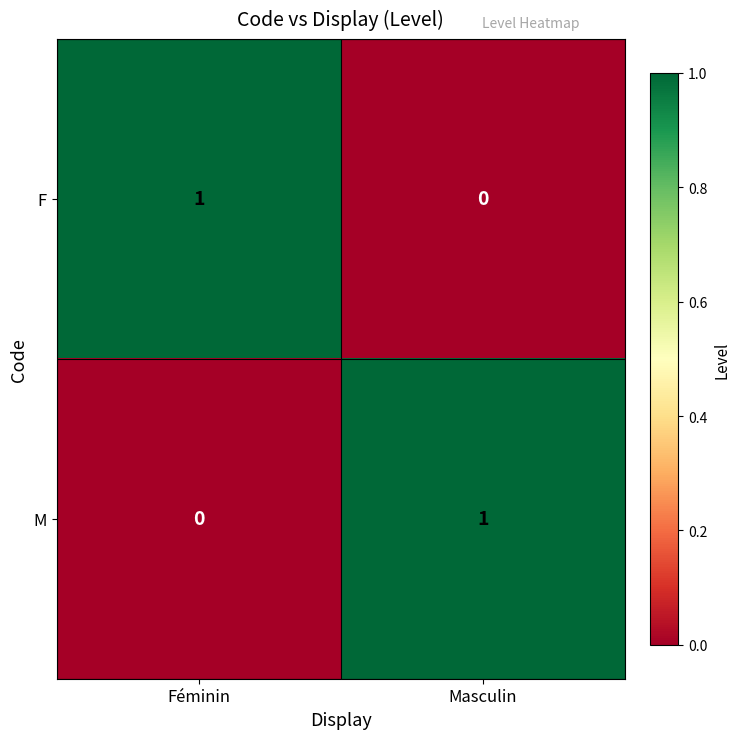

How many series are shown in this chart?

2